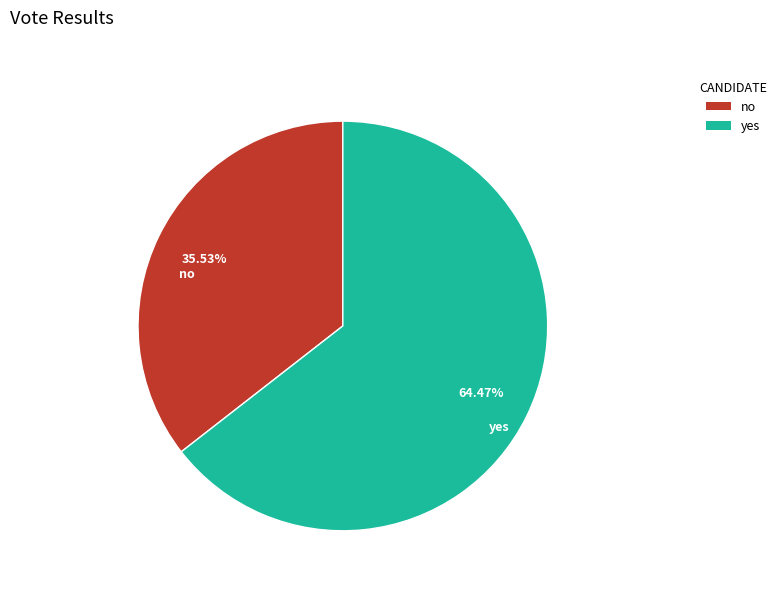

How many slices are in this pie chart?

2